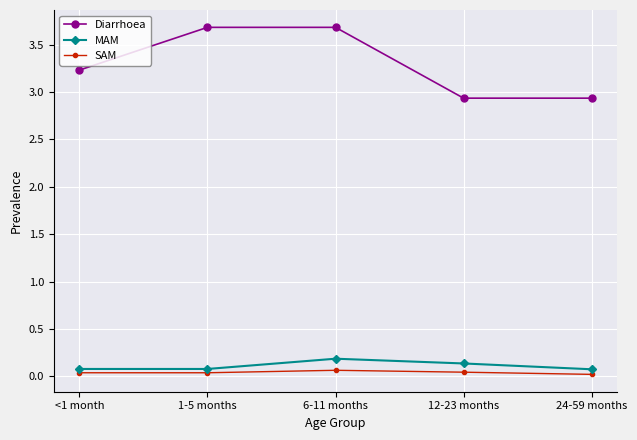

List the series in order of their peak value, highest first.

Diarrhoea, MAM, SAM